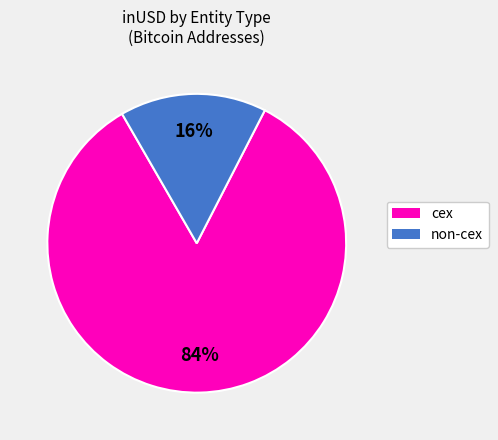

To the nearest percent, what is the difference between the largest and smallest slice percentages?

68%